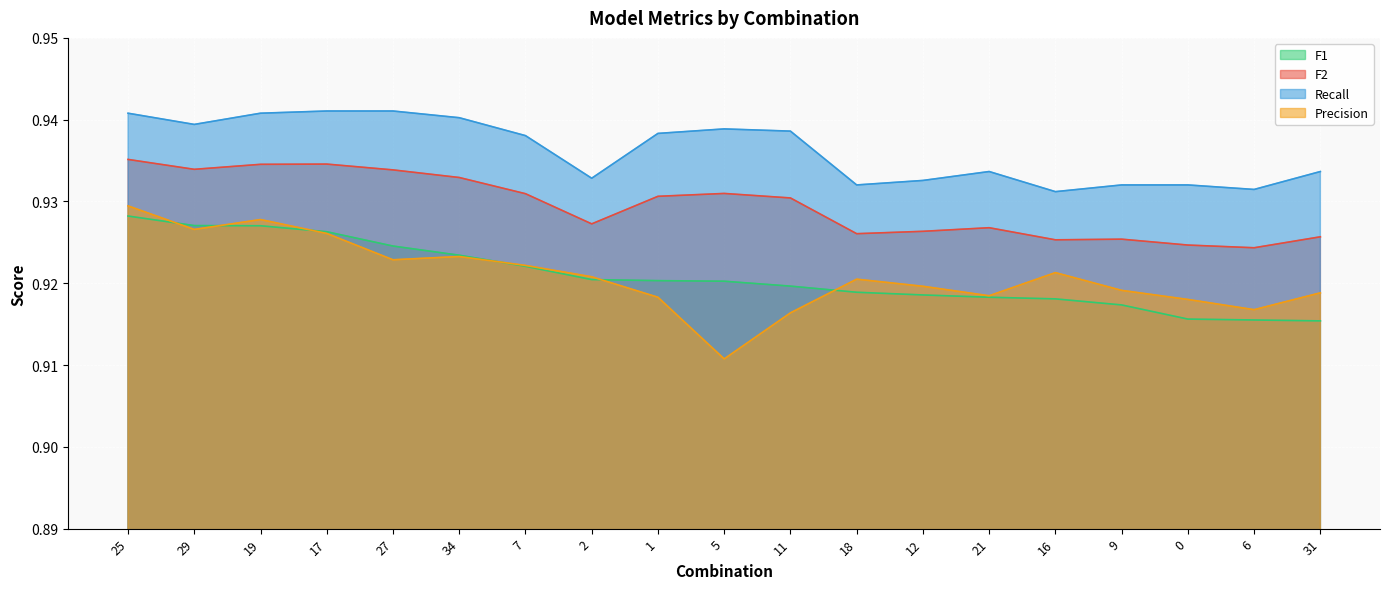

Is the value of Recall at 2 greater than the value of Precision at 2?

Yes